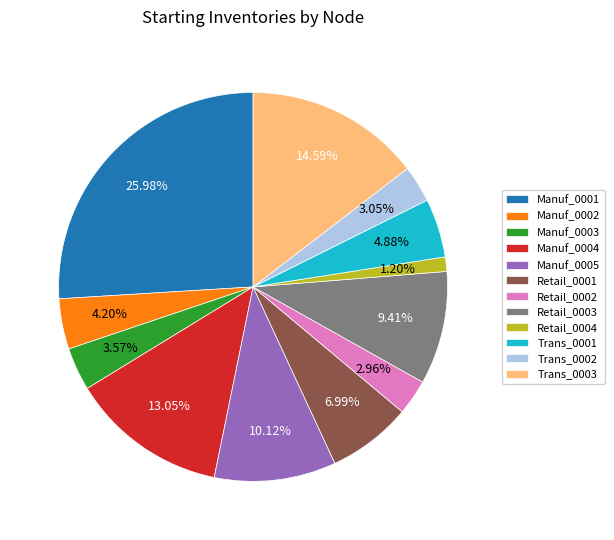

What portion of the pie excludes Trans_0003?

85.4%